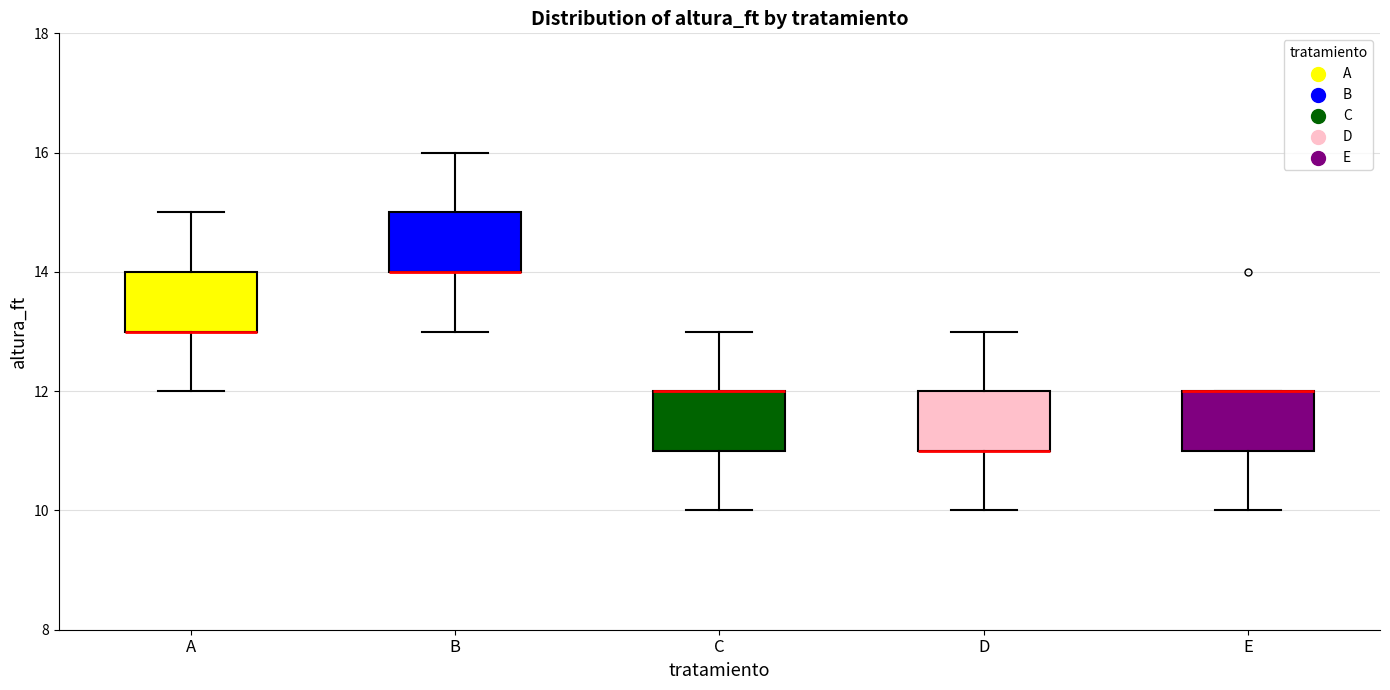

Where is the upper edge of the box for E on the y-axis? The values are not printed on the chart, so give them approximately, as read against the axis.

12